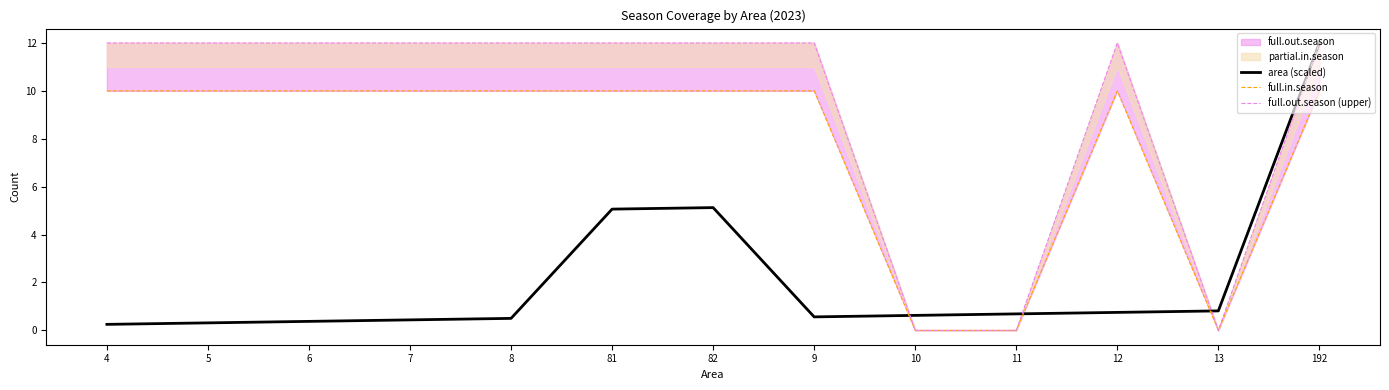

At which label is area (scaled) closest to 6?

82